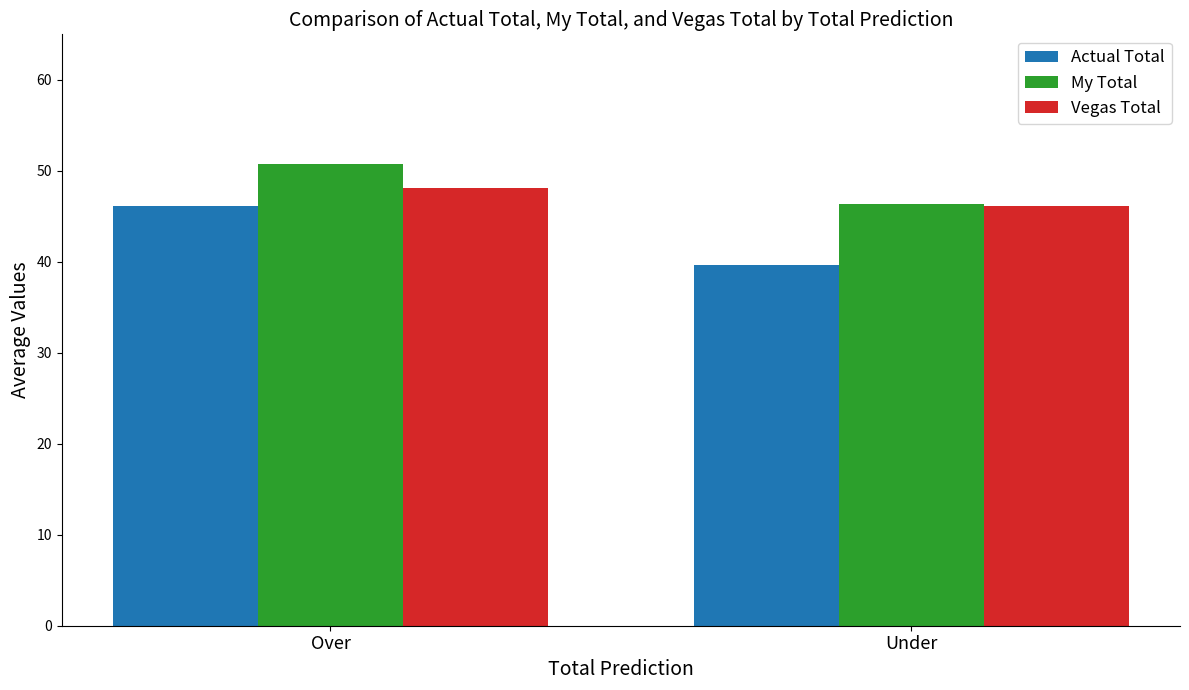

Between Over and Under, which series saw the biggest shift?

Actual Total